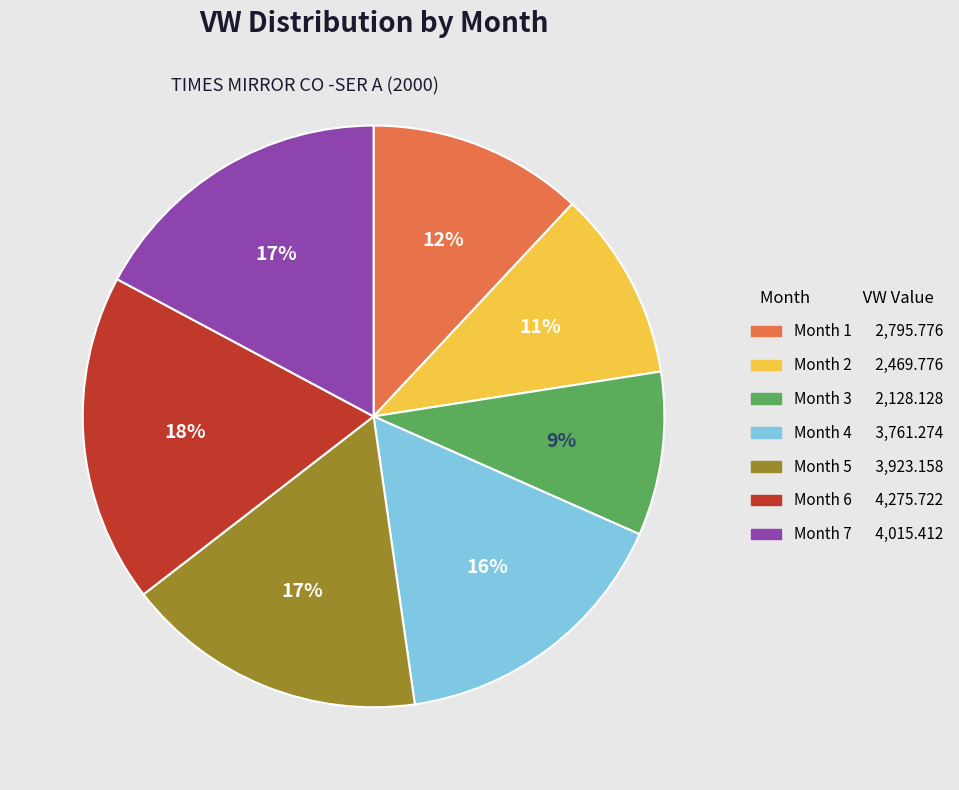

Which has a higher value, Month 3 2,128.128 or Month 4 3,761.274?

Month 4 3,761.274